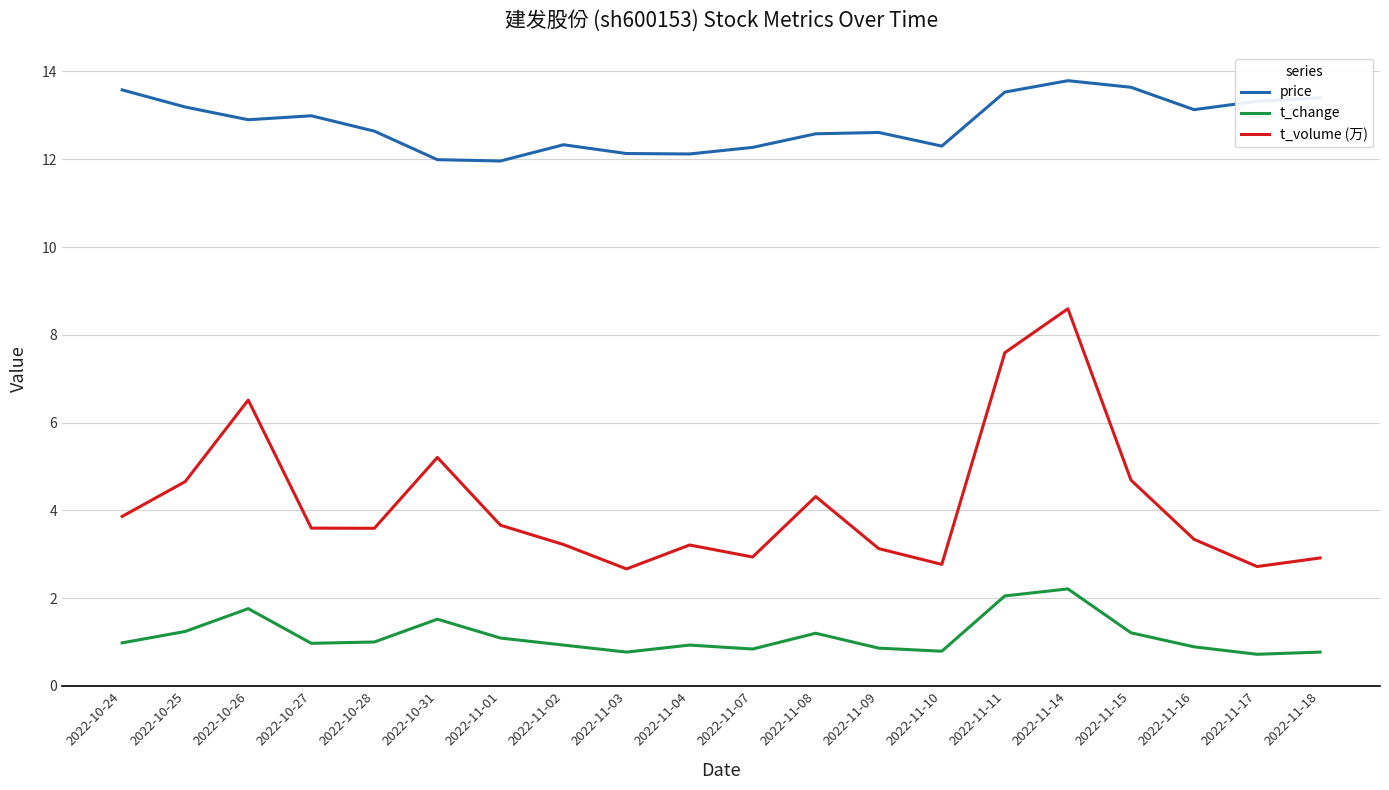

Does the chart have visible grid lines?

Yes